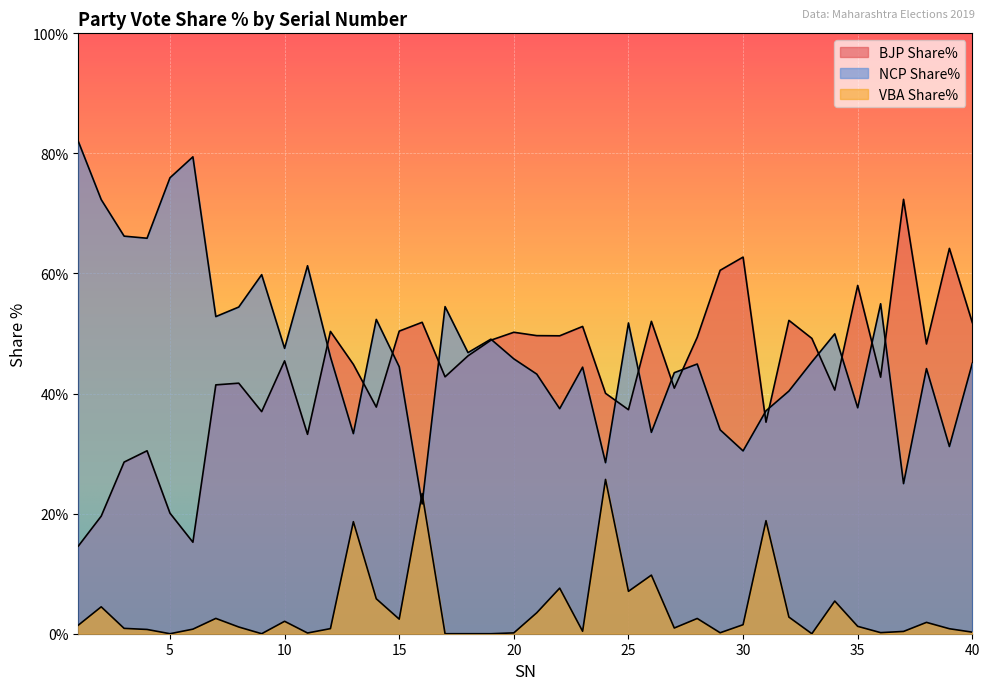

Does the chart display data point markers on the line(s)?

No